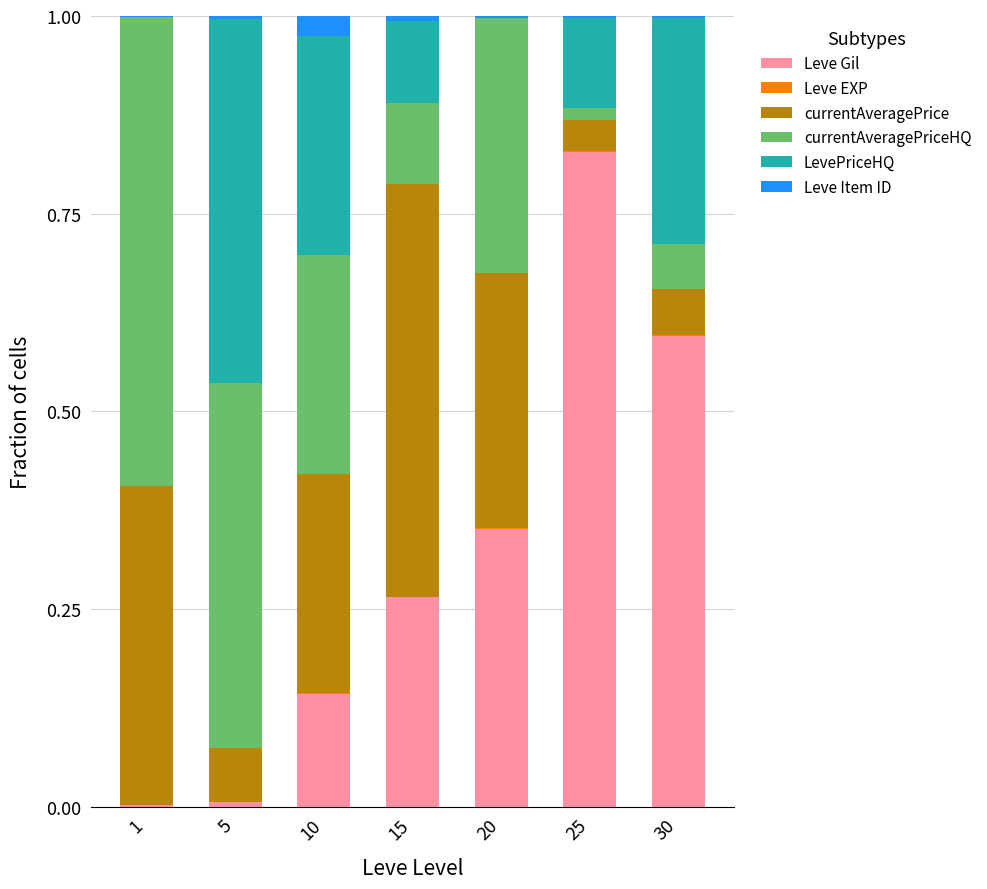

The value of Leve Gil at 15 is 0.4. True or false?

False